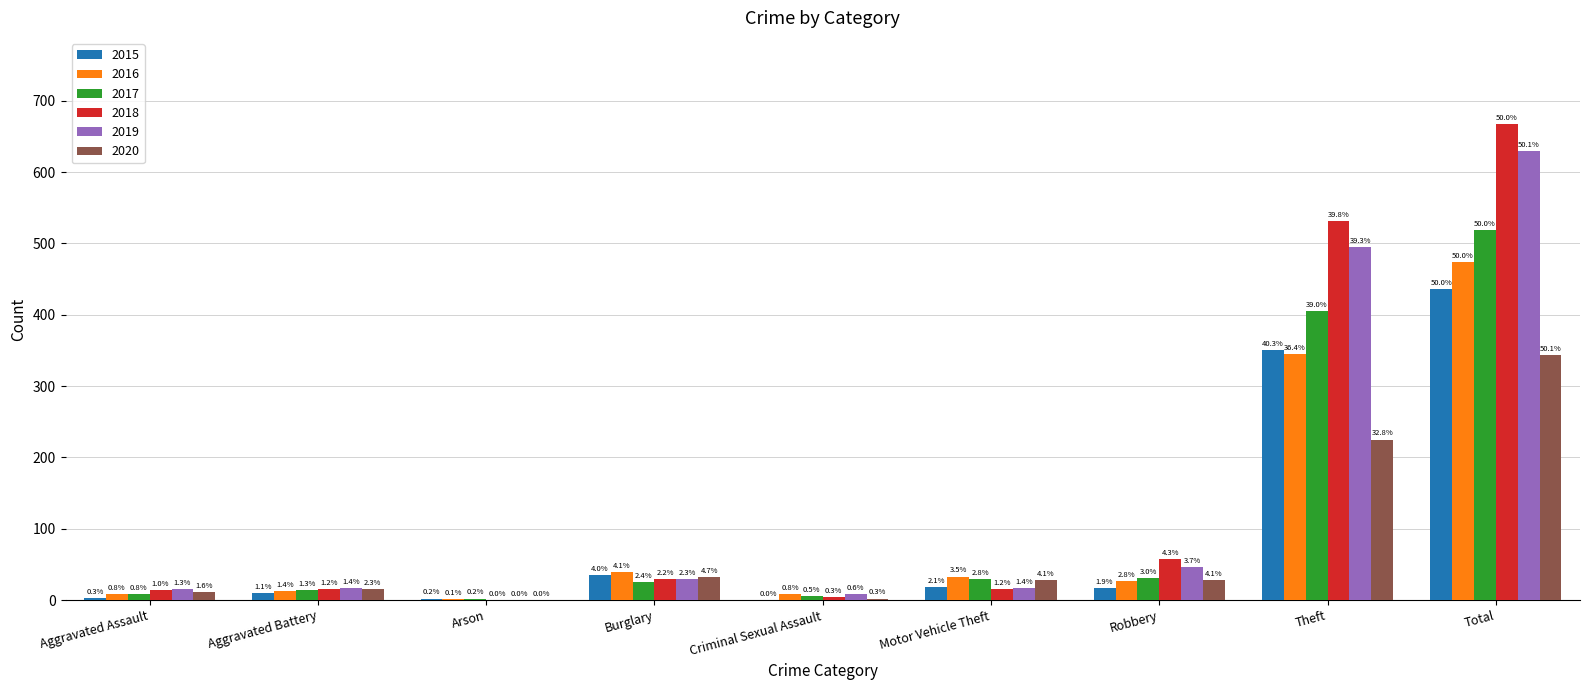

What is the sum of the 2018 values at Aggravated Assault and Motor Vehicle Theft?

30